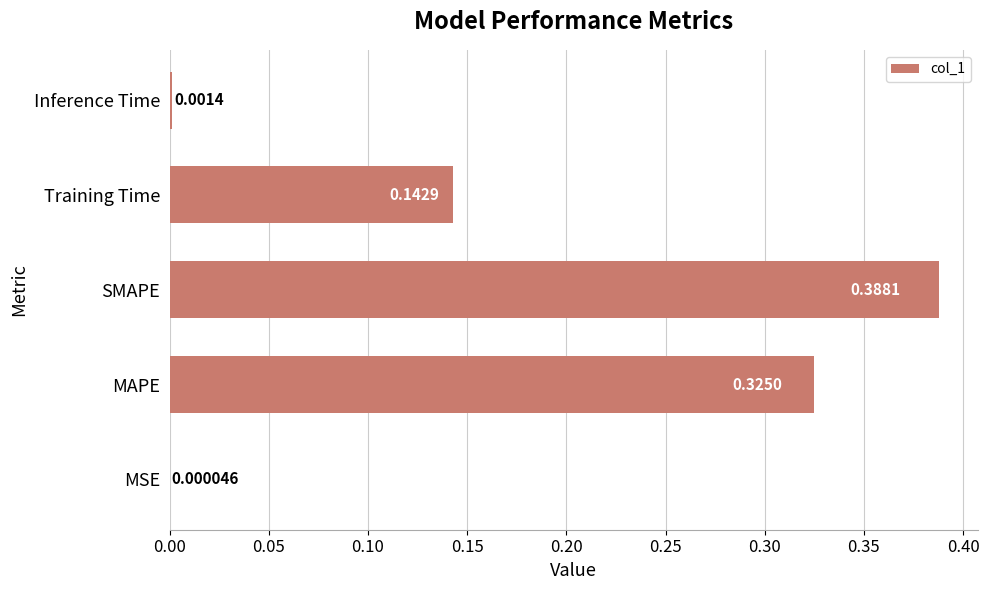

What is the change in value from MSE to Training Time?

+0.1